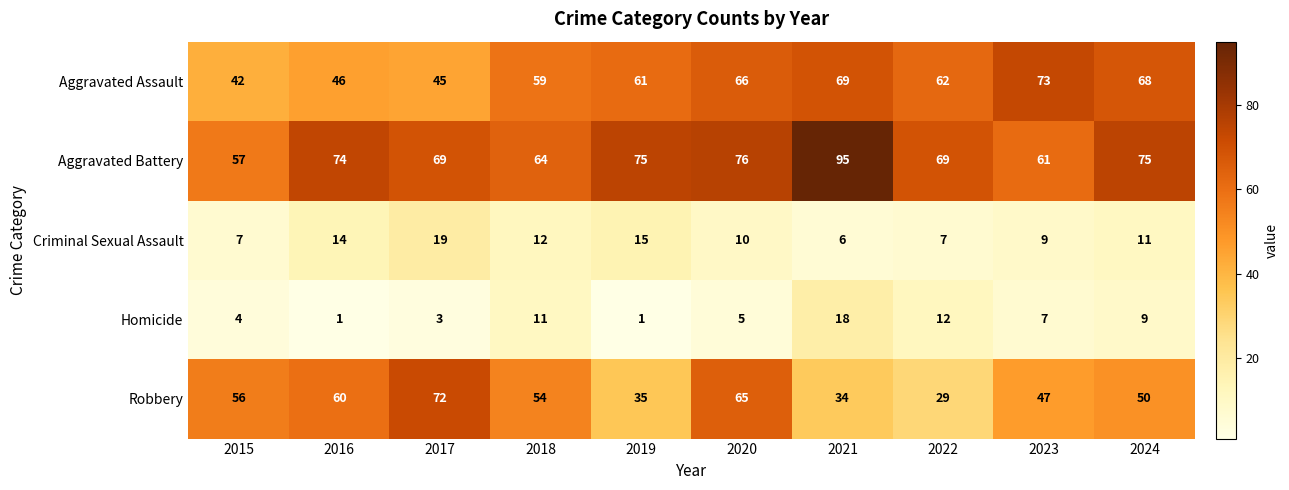

Which category has the highest value across all series?

2021